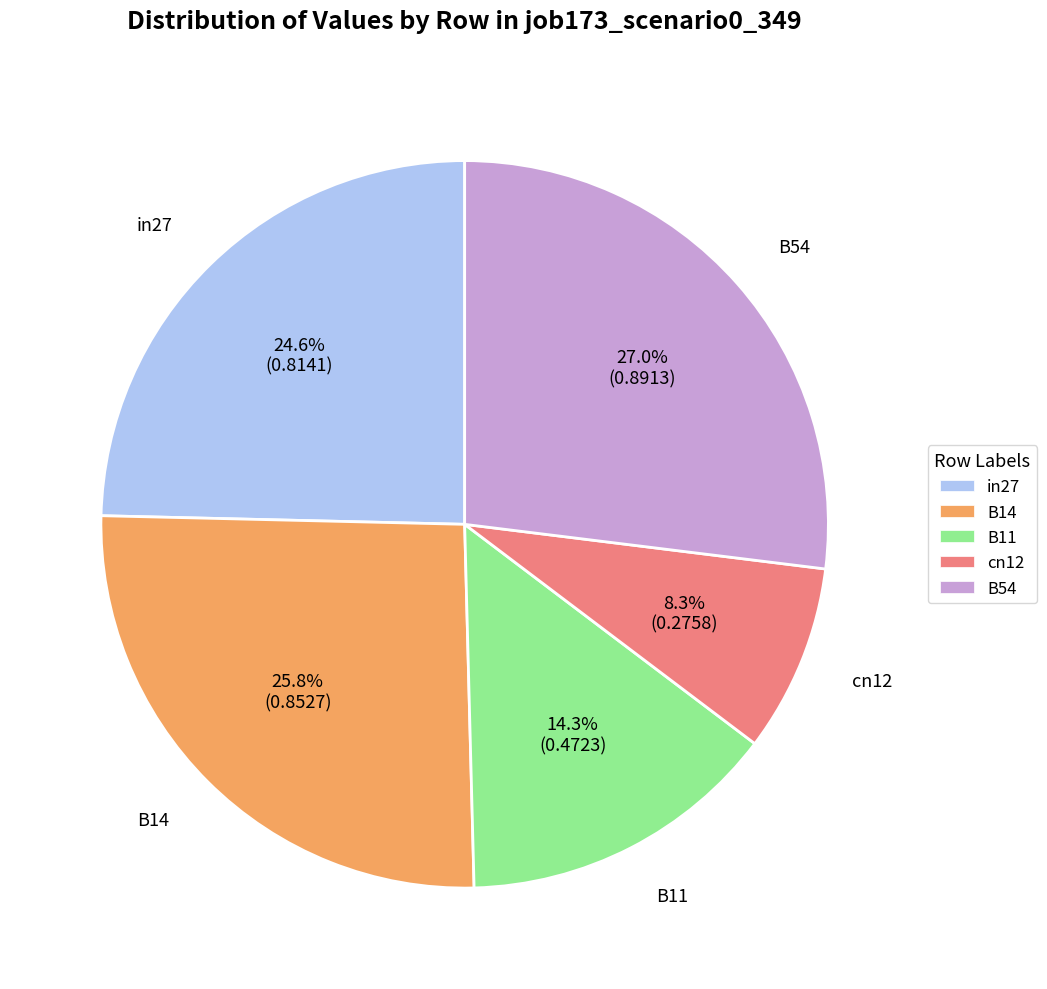

Is there a majority slice in this chart?

No